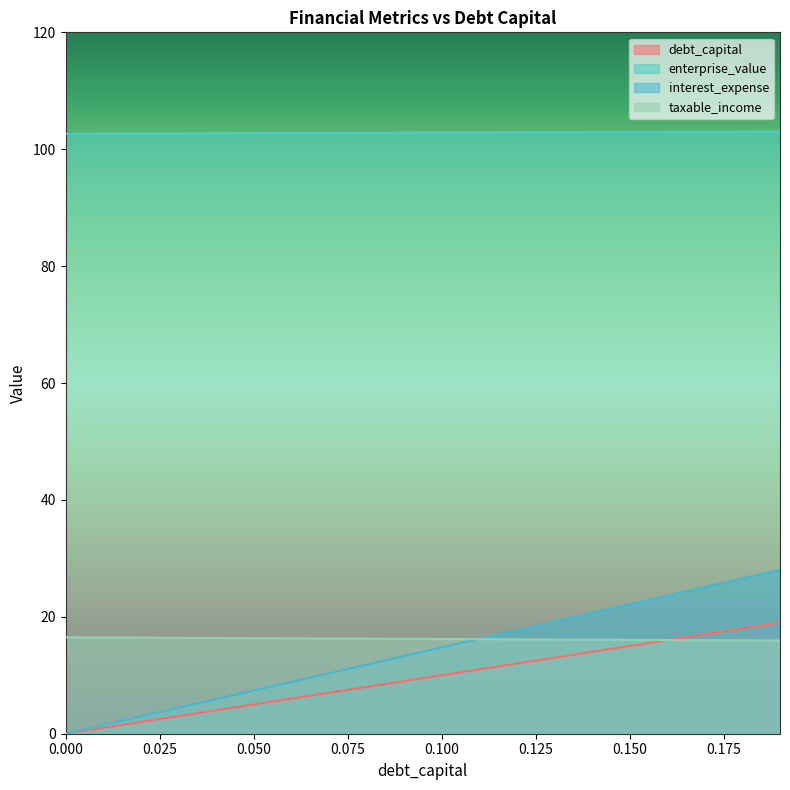

Is it true that interest_expense equals 13.0 at 0.13?

True